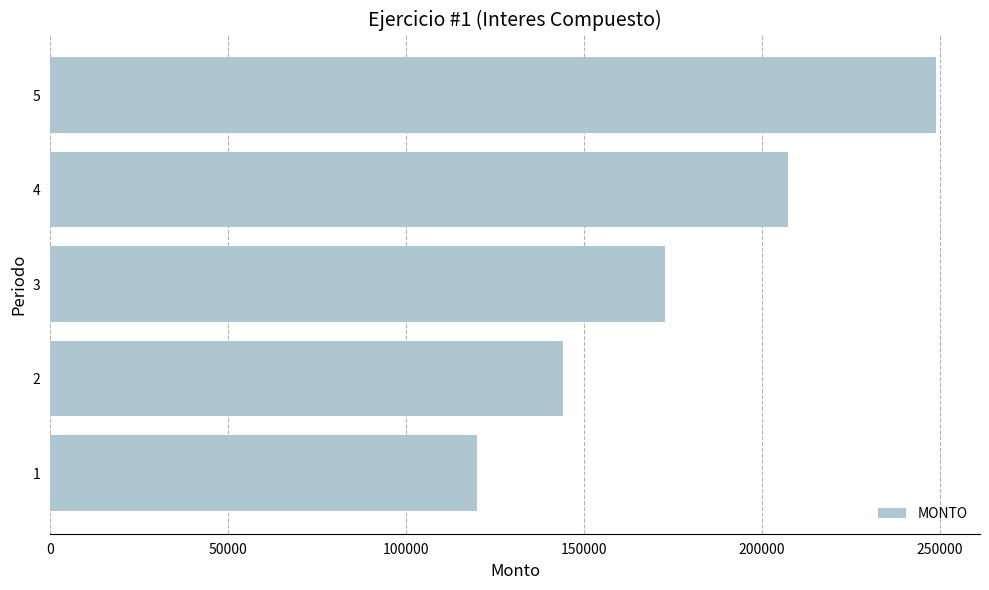

The value at 3 is 303308. True or false?

False